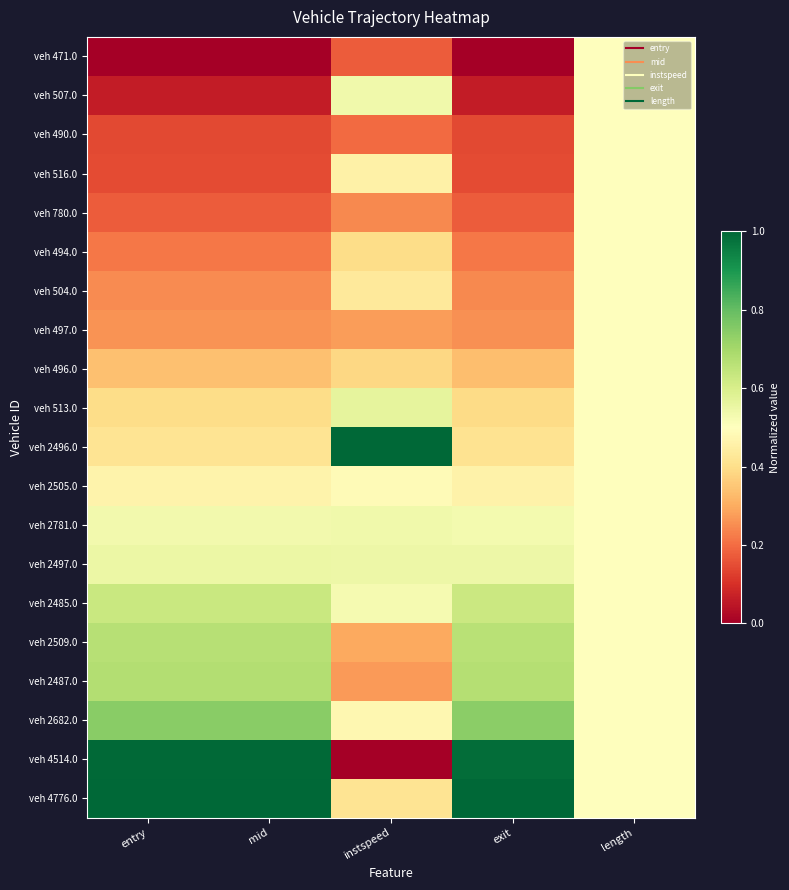

Reading left to right, extract all data points from this chart.

veh 471.0: entry=0.0	mid=0.0	instspeed=0.2	exit=0.0	length=0.5
veh 507.0: entry=0.1	mid=0.1	instspeed=0.5	exit=0.1	length=0.5
veh 490.0: entry=0.1	mid=0.1	instspeed=0.2	exit=0.1	length=0.5
veh 516.0: entry=0.1	mid=0.1	instspeed=0.5	exit=0.1	length=0.5
veh 780.0: entry=0.2	mid=0.2	instspeed=0.2	exit=0.2	length=0.5
veh 494.0: entry=0.2	mid=0.2	instspeed=0.4	exit=0.2	length=0.5
veh 504.0: entry=0.2	mid=0.2	instspeed=0.4	exit=0.2	length=0.5
veh 497.0: entry=0.3	mid=0.3	instspeed=0.3	exit=0.3	length=0.5
veh 496.0: entry=0.3	mid=0.3	instspeed=0.4	exit=0.3	length=0.5
veh 513.0: entry=0.4	mid=0.4	instspeed=0.6	exit=0.4	length=0.5
veh 2496.0: entry=0.4	mid=0.4	instspeed=1.0	exit=0.4	length=0.5
veh 2505.0: entry=0.5	mid=0.5	instspeed=0.5	exit=0.5	length=0.5
veh 2781.0: entry=0.5	mid=0.5	instspeed=0.5	exit=0.5	length=0.5
veh 2497.0: entry=0.5	mid=0.5	instspeed=0.5	exit=0.5	length=0.5
veh 2485.0: entry=0.6	mid=0.6	instspeed=0.5	exit=0.6	length=0.5
veh 2509.0: entry=0.7	mid=0.7	instspeed=0.3	exit=0.7	length=0.5
veh 2487.0: entry=0.7	mid=0.7	instspeed=0.3	exit=0.7	length=0.5
veh 2682.0: entry=0.7	mid=0.7	instspeed=0.5	exit=0.7	length=0.5
veh 4514.0: entry=1.0	mid=1.0	instspeed=0.0	exit=1.0	length=0.5
veh 4776.0: entry=1.0	mid=1.0	instspeed=0.4	exit=1.0	length=0.5